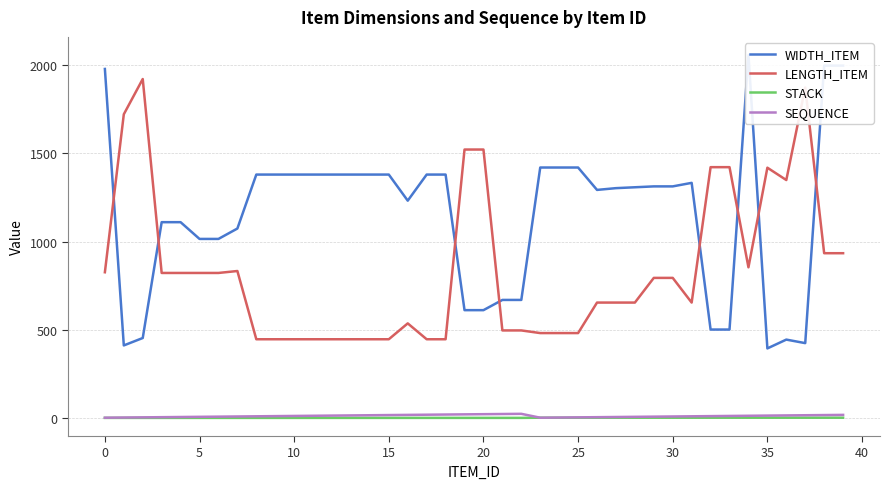

The SEQUENCE series shows 8 at 30. True or false?

True